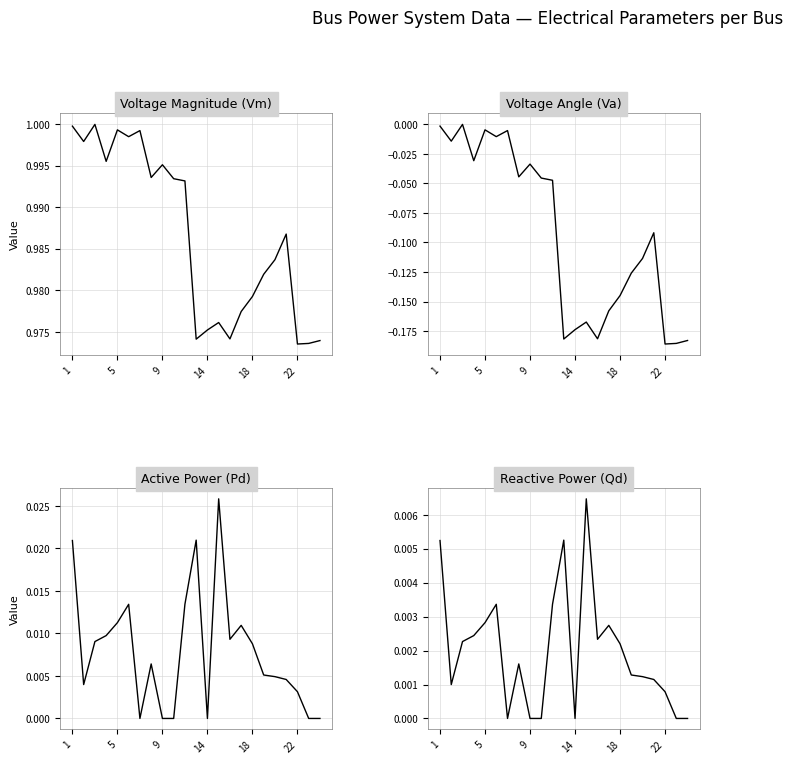

What is the value of the Vm point at the 4th from the left?

1.0